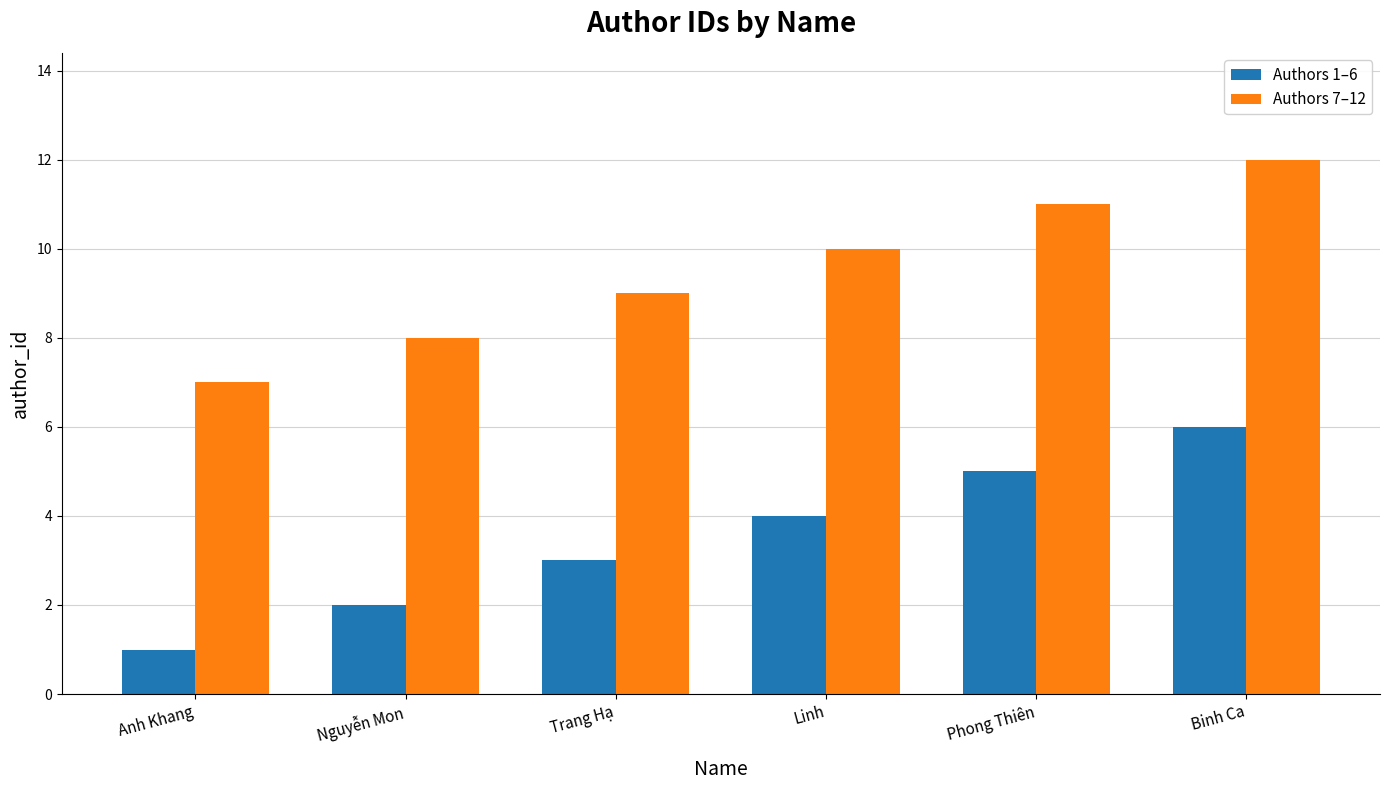

What is the average value of the Authors 1–6 series?

4